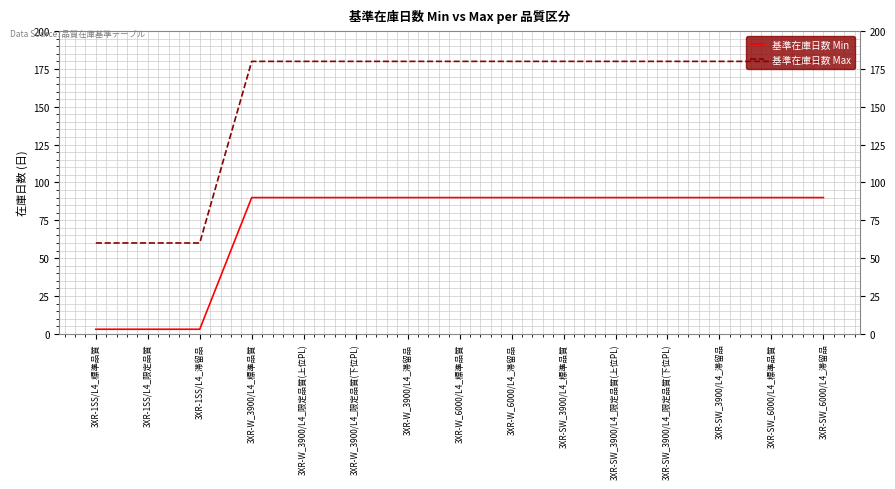

Reading right to left, what are all the values shown in this chart?

基準在庫日数 Min: 90	90	90	90	90	90	90	90	90	90	90	90	3	3	3
基準在庫日数 Max: 180	180	180	180	180	180	180	180	180	180	180	180	60	60	60